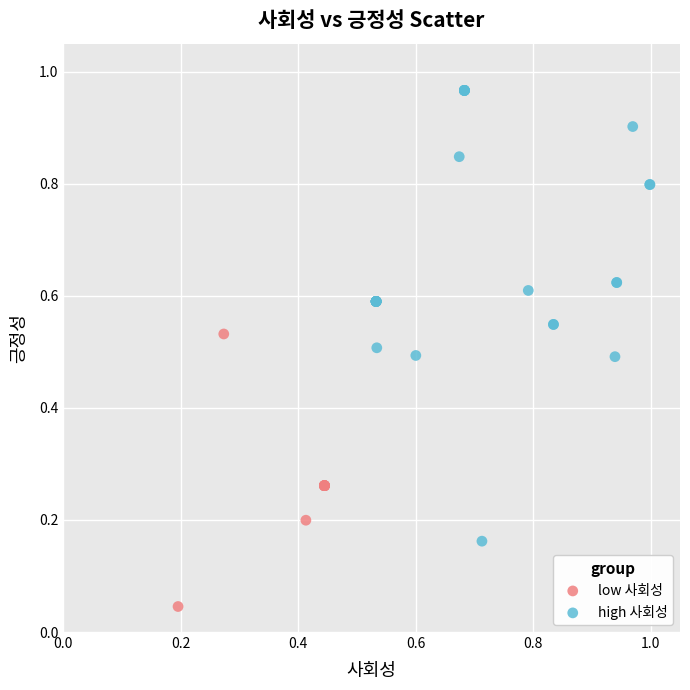

Which series contains the highest Y value?

high 사회성